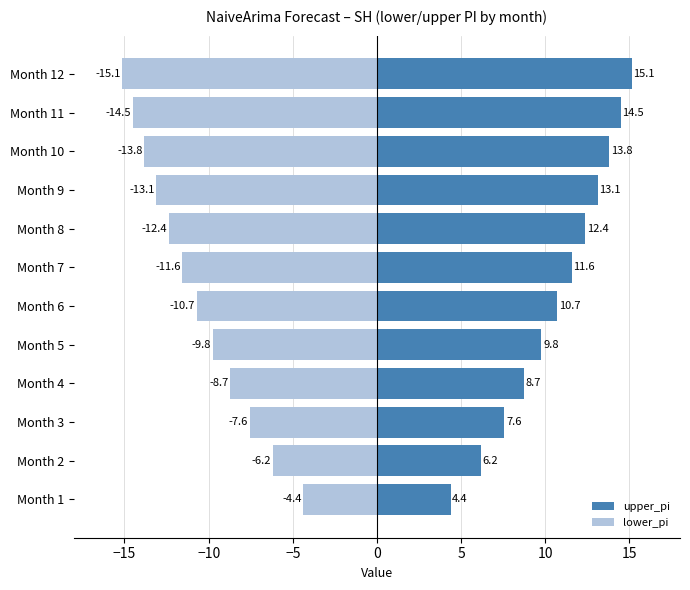

Is it true that upper_pi equals 4.0 at Month 9?

False